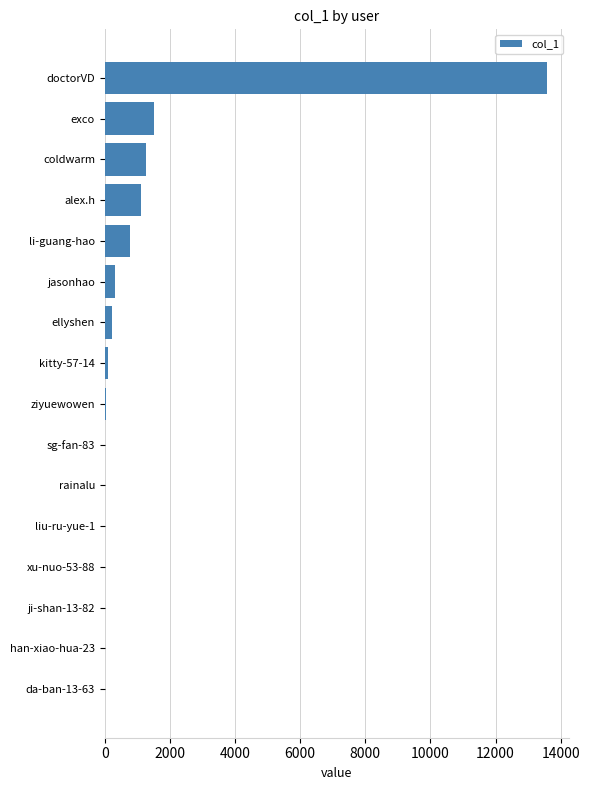

At which label is the value closest to 6788?

exco